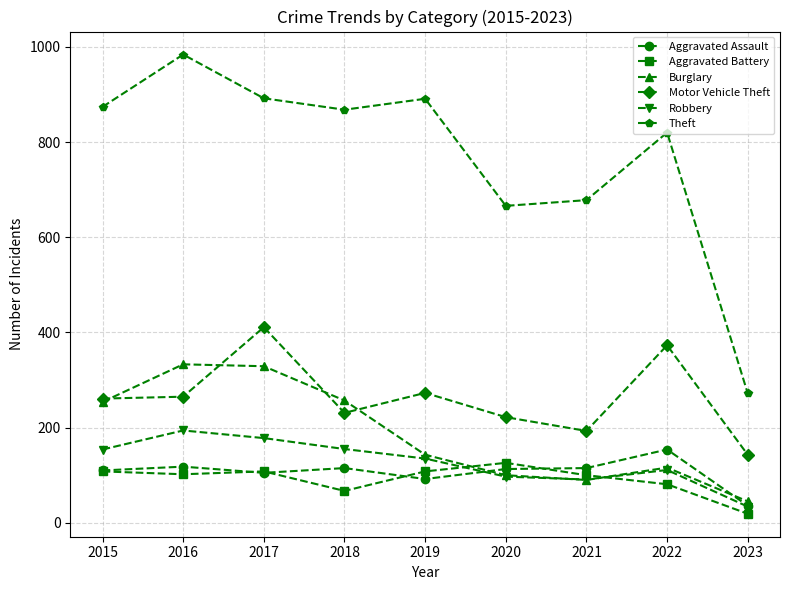

At which label does Robbery first exceed 135?

2015